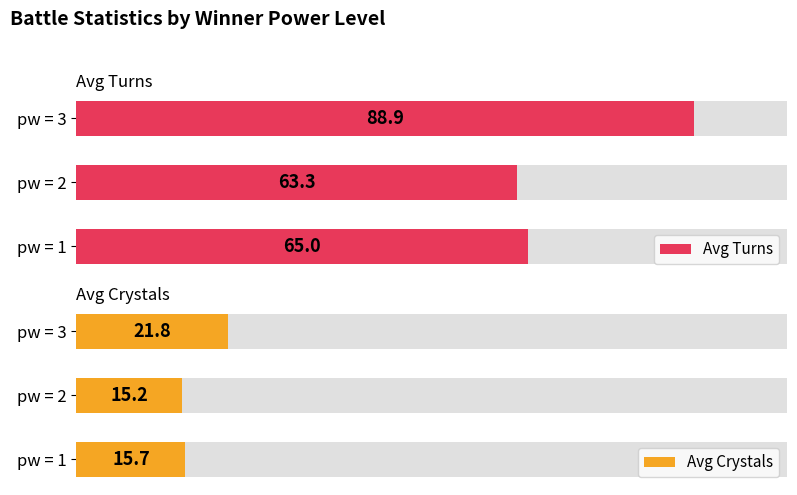

What is the spread (max minus min) of values at pw = 1?

49.3